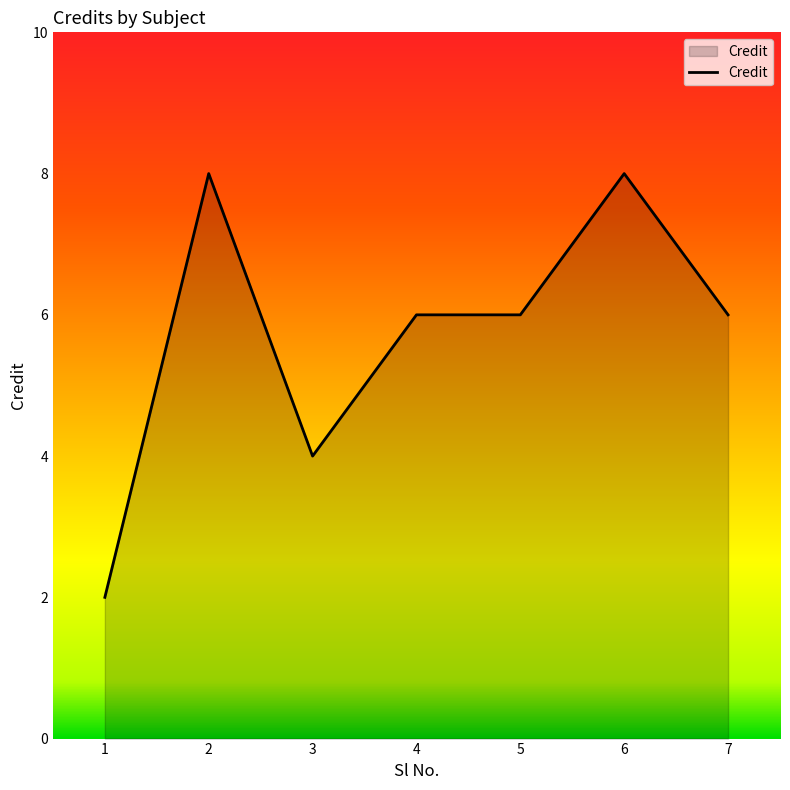

The value at 4 is 6. True or false?

True